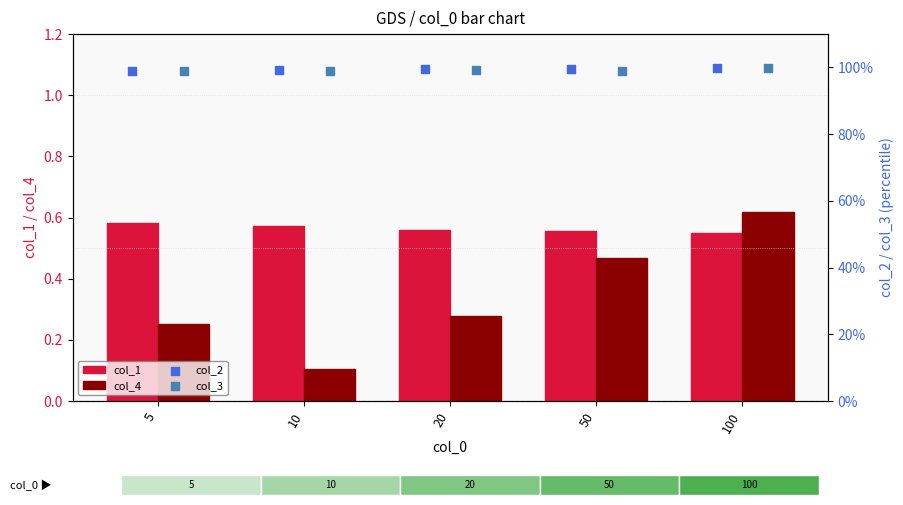

Which series reaches the maximum Y coordinate?

col_3